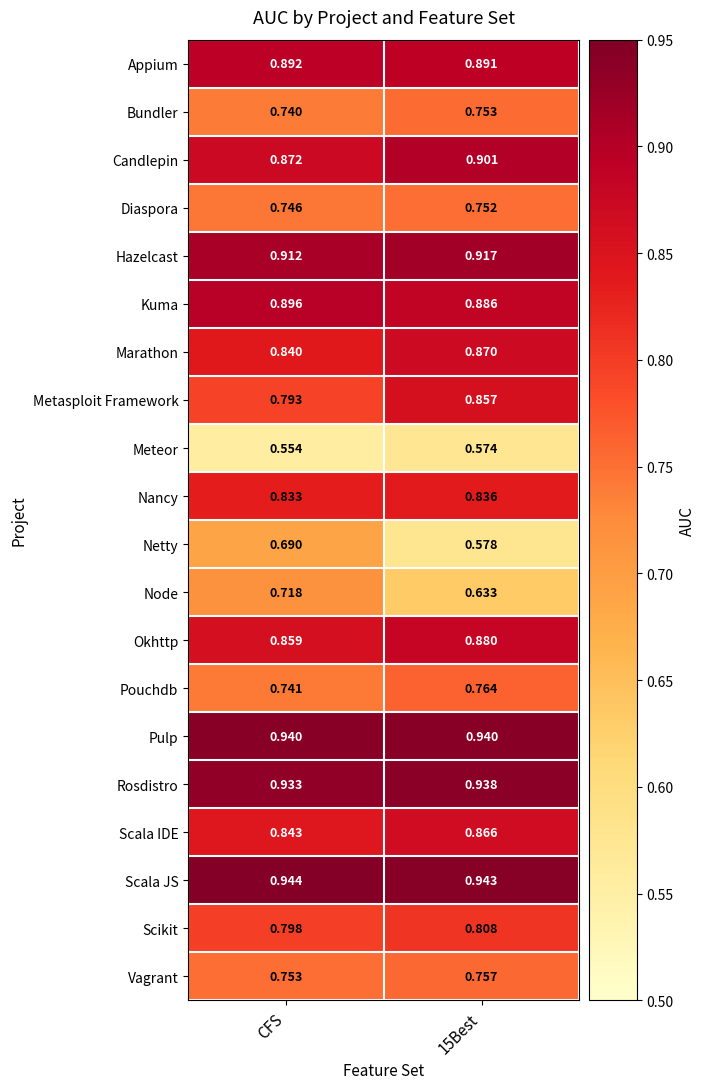

Which series has the largest total across all categories?

Scala JS